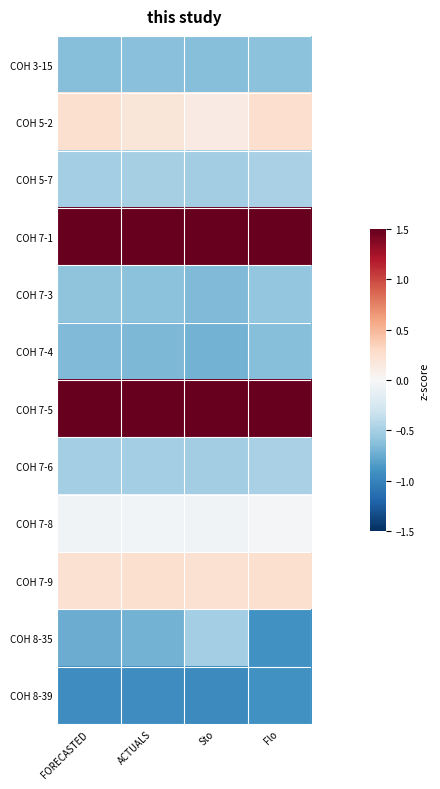

What is the spread (max minus min) of values at FORECASTED?

3.1